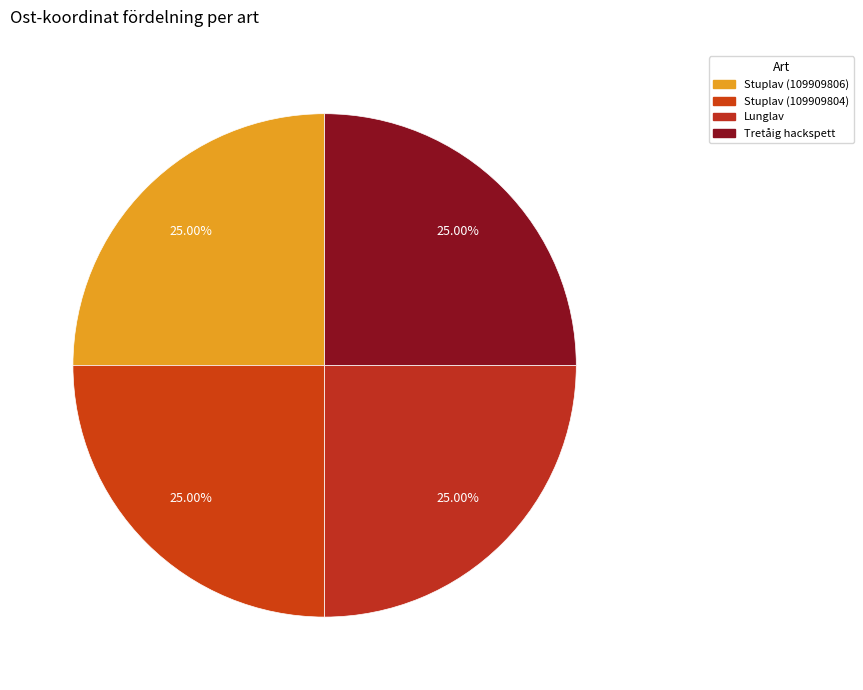

The Tretåig hackspett slice represents 25% of the pie. True or false?

True